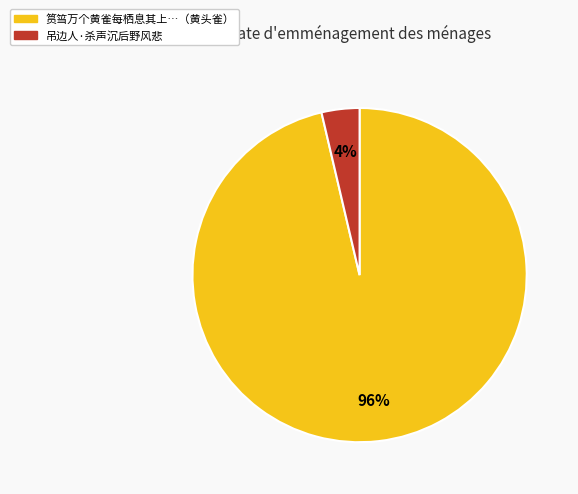

To the nearest percent, what is the average slice percentage?

50%